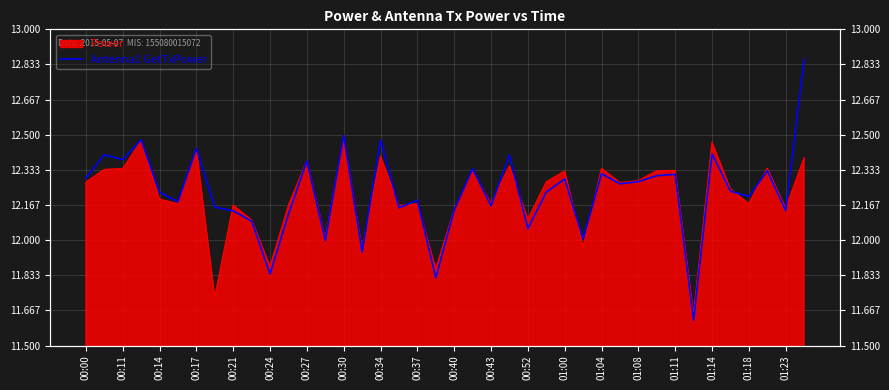

Reading left to right, what are all the values shown in this chart?

12.3	12.4	12.4	12.5	12.2	12.2	12.4	12.2	12.1	12.1	11.8	12.1	12.4	12.0	12.5	11.9	12.5	12.2	12.2	11.8	12.1	12.3	12.2	12.4	12.1	12.2	12.3	12.0	12.3	12.3	12.3	12.3	12.3	11.6	12.4	12.2	12.2	12.3	12.1	12.9